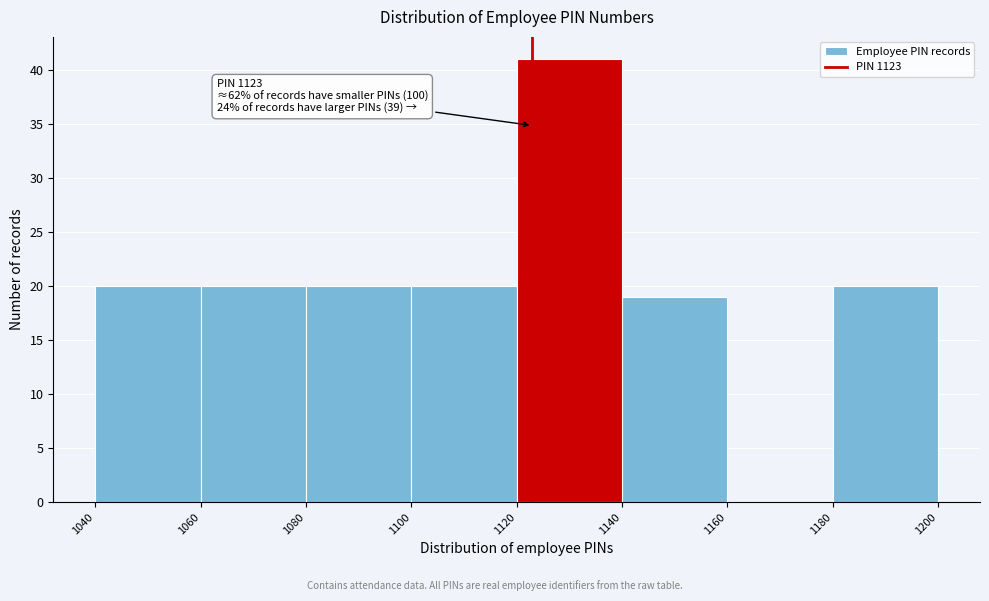

Over which range of the x-axis is the bar tallest?

1120 to 1140